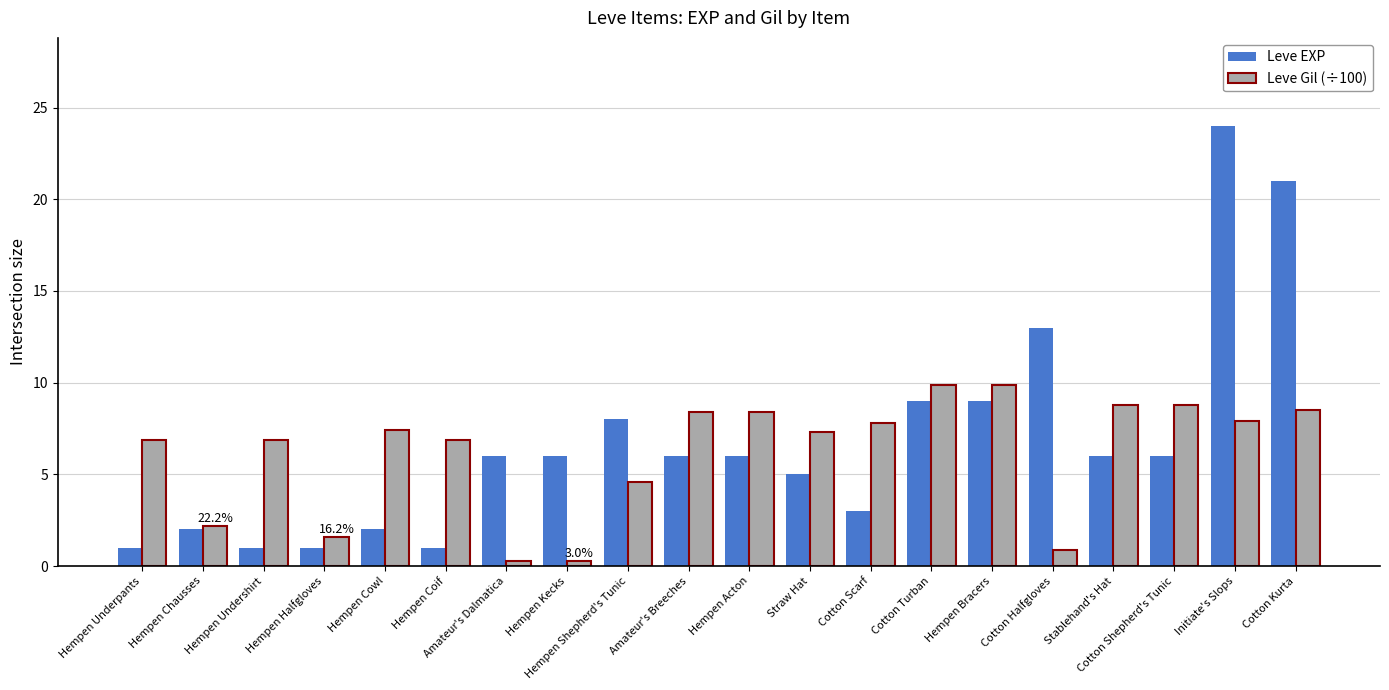

The Leve Gil (÷100) series shows 0.3 at Amateur's Dalmatica. True or false?

True